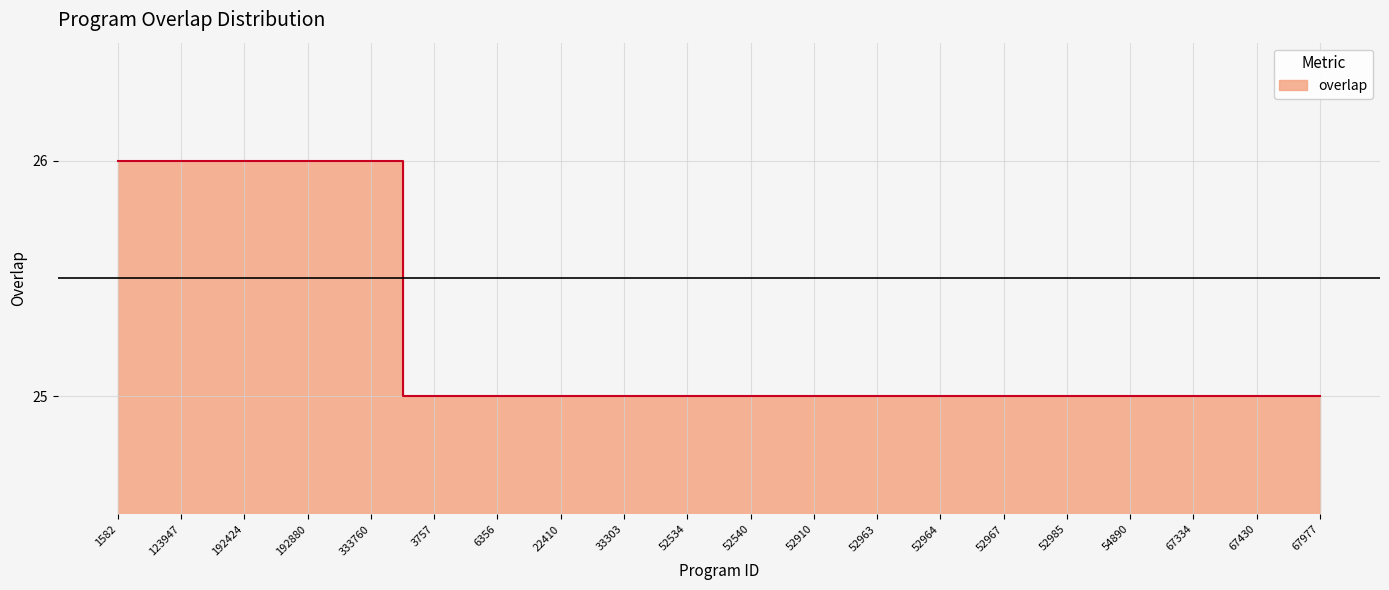

What is the value of the 16th point from the left?

25